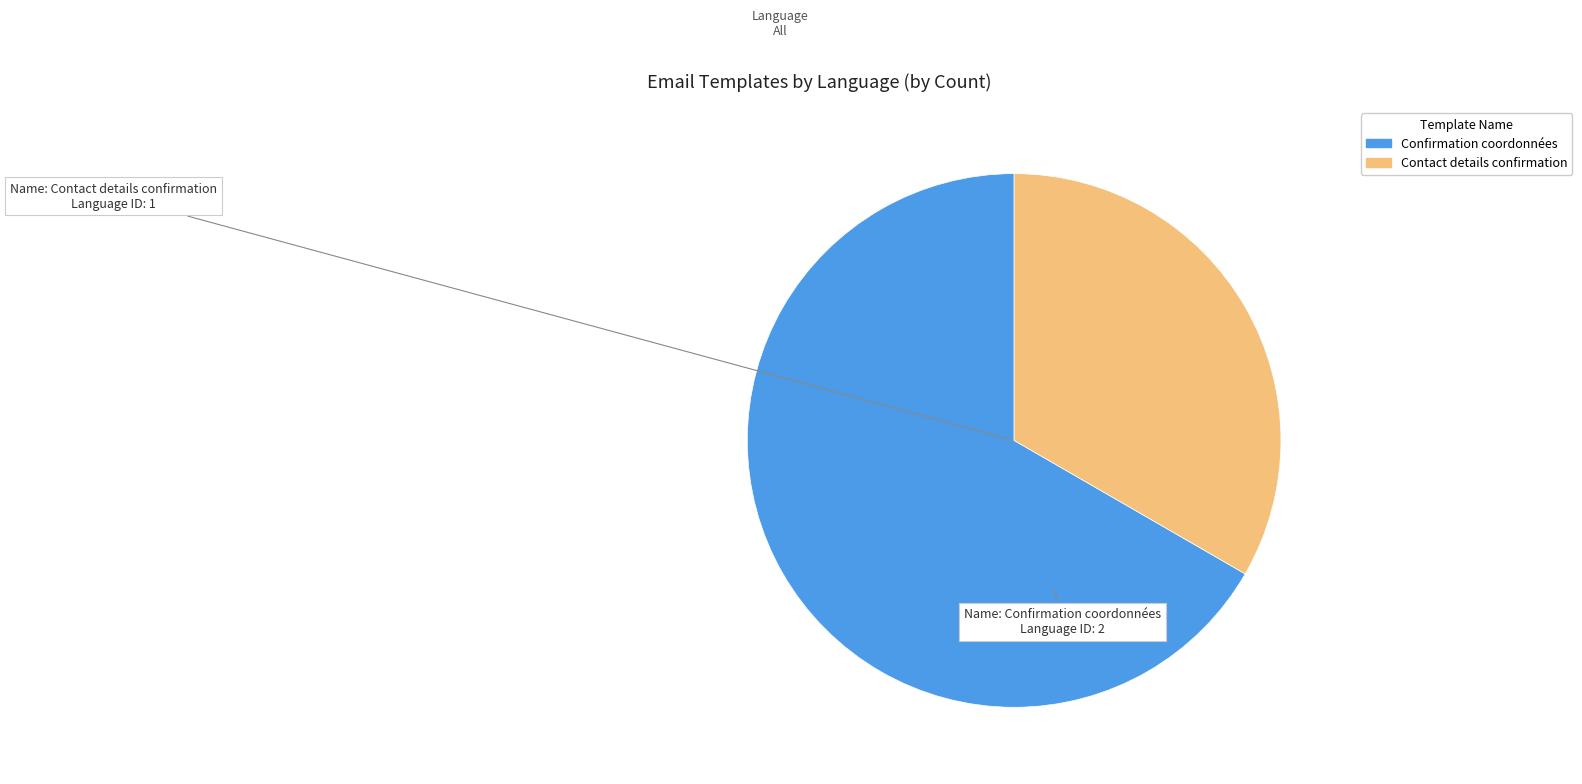

Approximately how many times larger is the value at Contact details confirmation compared to Confirmation coordonnées?

0.5